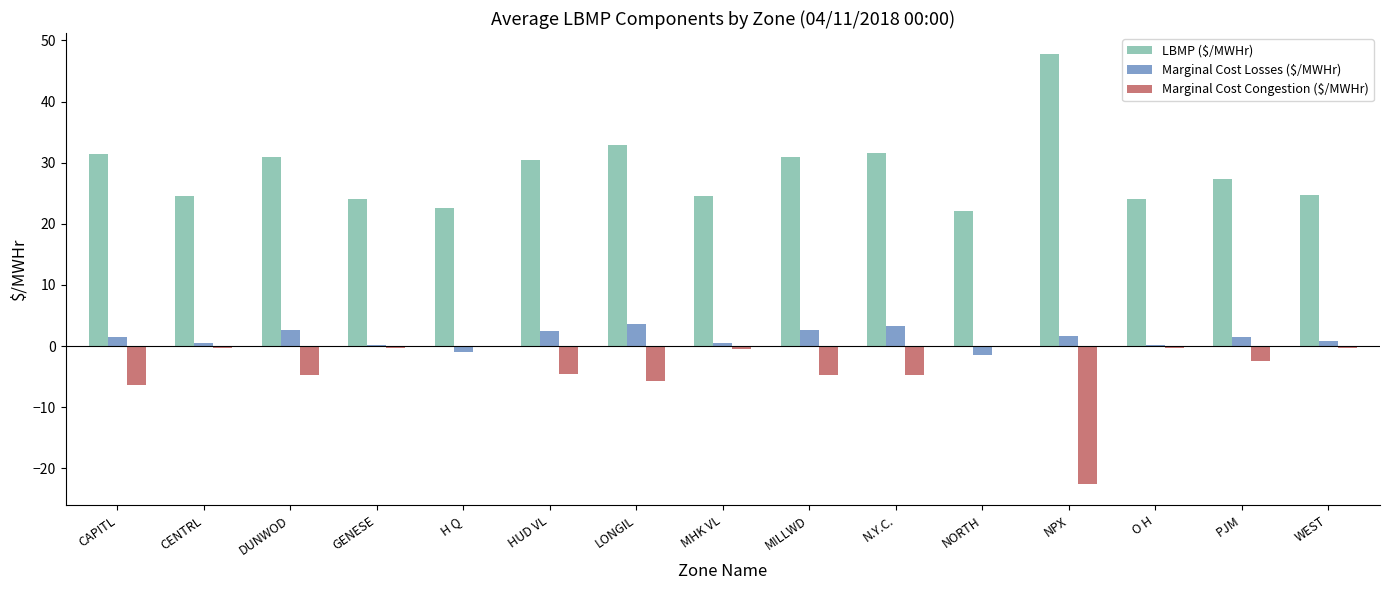

What is the sum of all LBMP ($/MWHr) values?

429.7